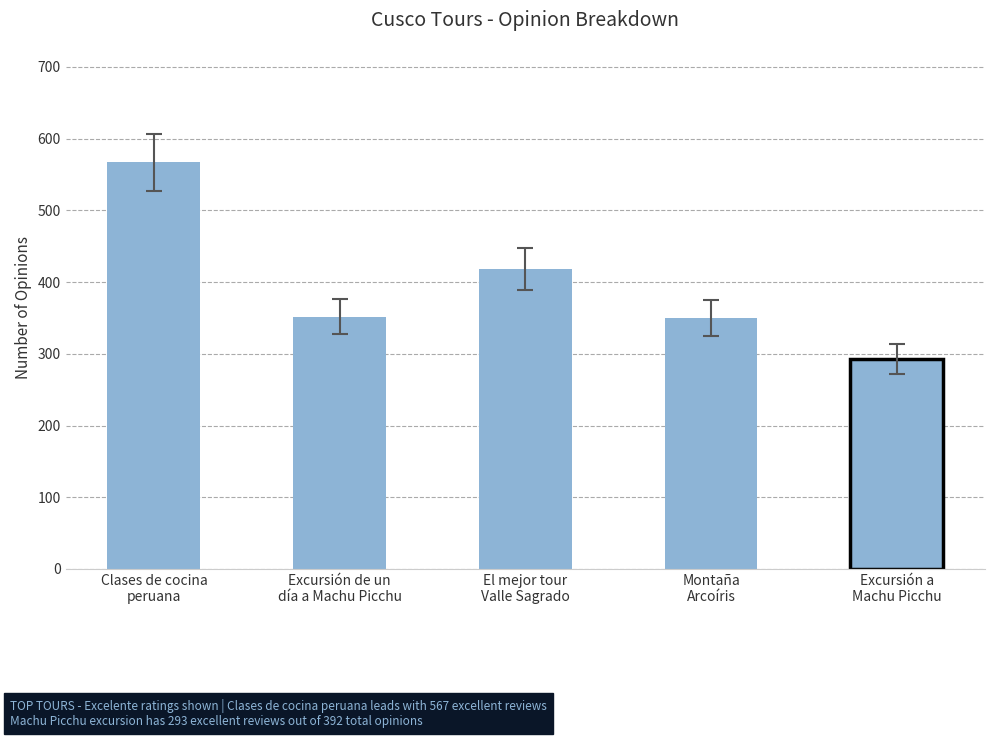

At which label does the data first exceed 352?

Clases de cocina
peruana